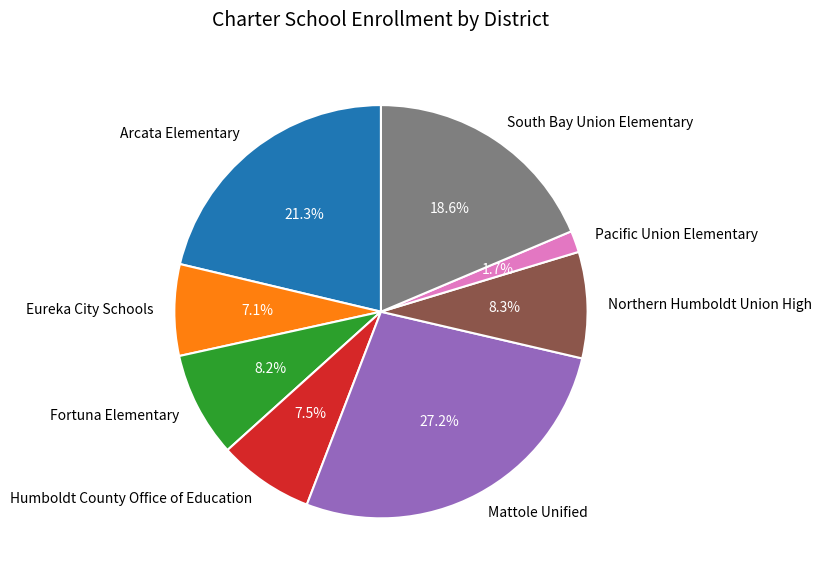

How many slices are in this pie chart?

8